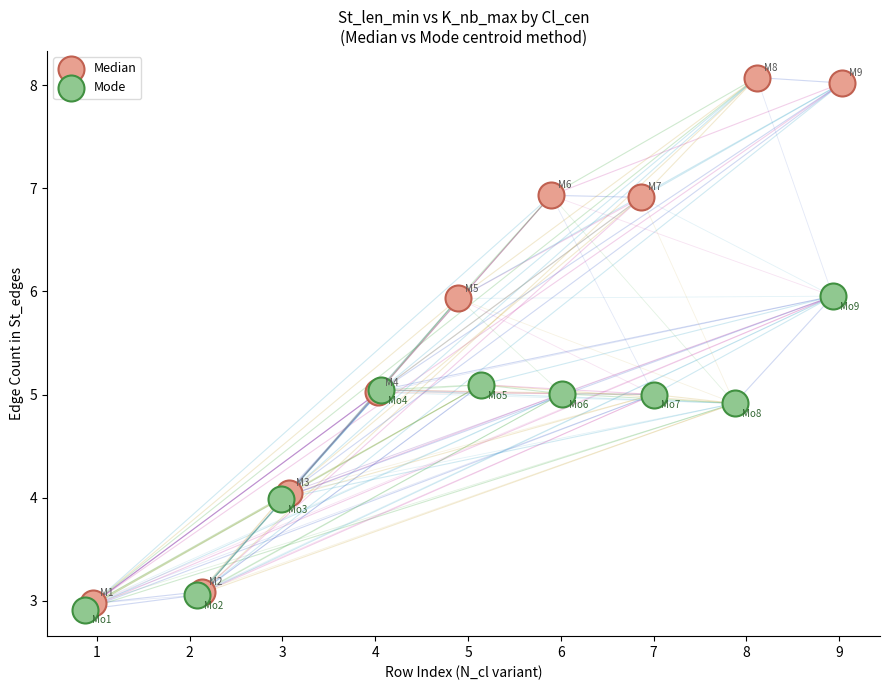

What are all the series names shown in the legend?

Median, Mode